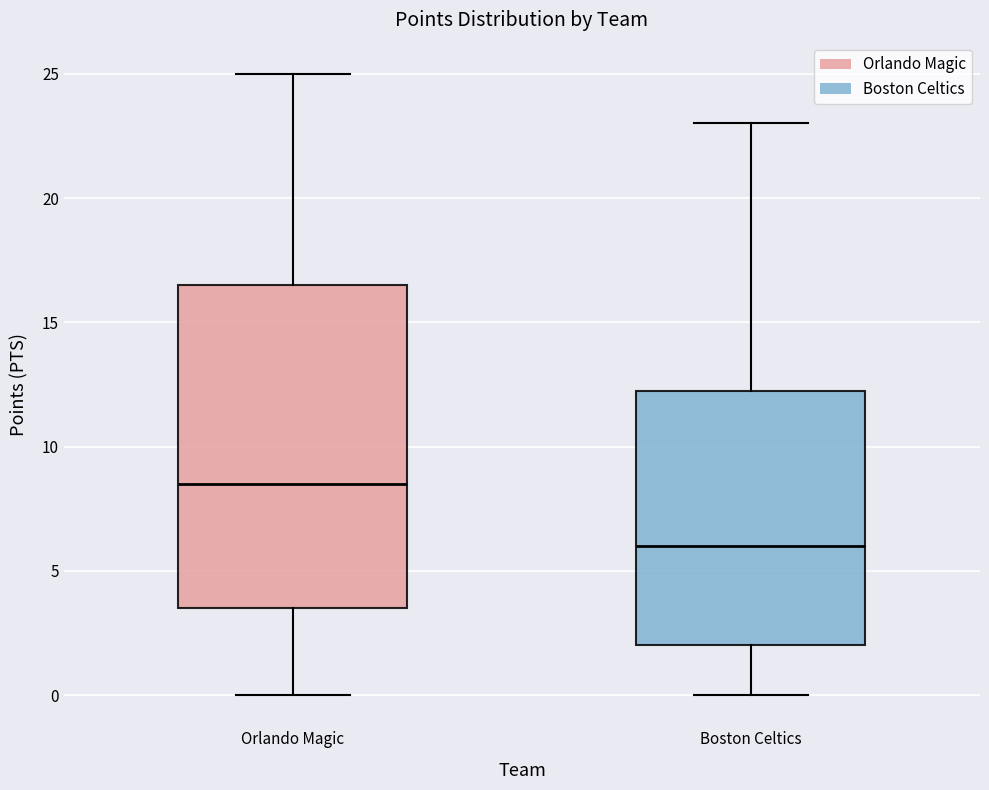

Where does the median line of the box for Orlando Magic sit on the y-axis? The values are not printed on the chart, so give them approximately, as read against the axis.

8.5